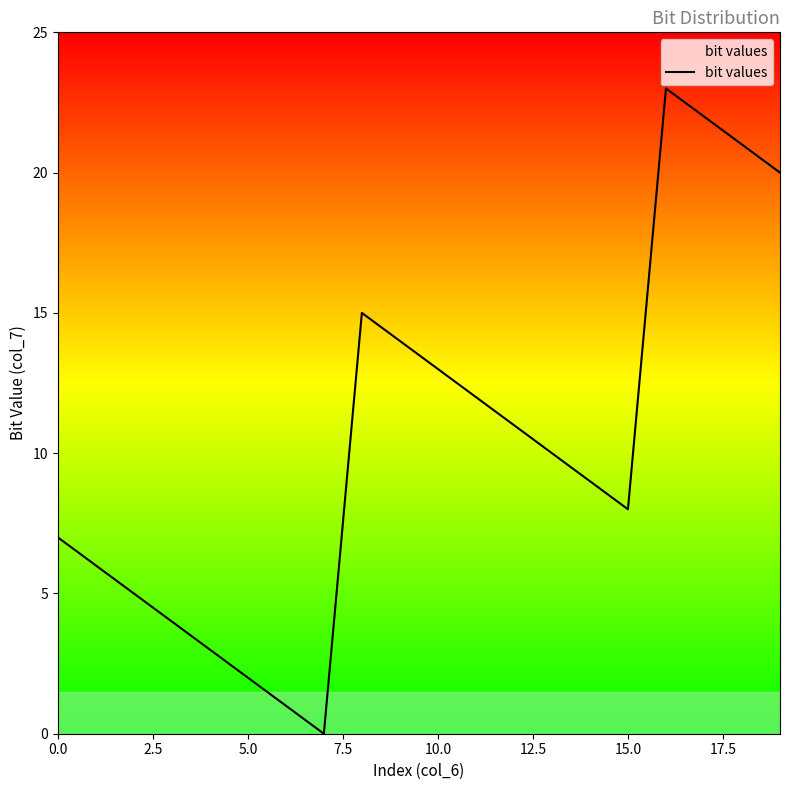

How many lines are shown in the chart?

1